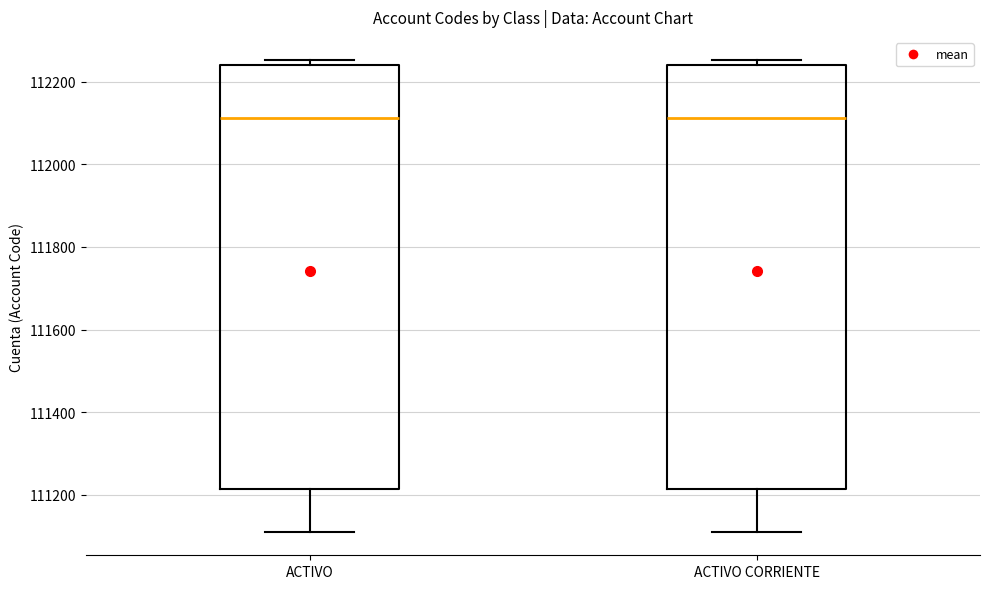

Reading left to right, transcribe this box plot: for each box, give where its median line is, the range the box spans, and where its two whiskers end, as read against the y-axis. The values are not printed on the chart, so give them approximately, as read against the axis.

ACTIVO: median 112120, box 111220 to 112240, whiskers 111120 to 112260
ACTIVO CORRIENTE: median 112120, box 111220 to 112240, whiskers 111120 to 112260